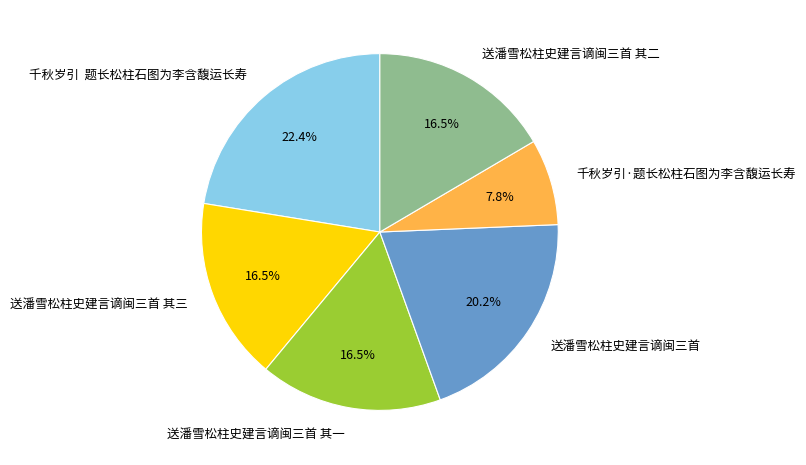

Which category has the biggest portion of the pie?

千秋岁引 题长松柱石图为李含馥运长寿